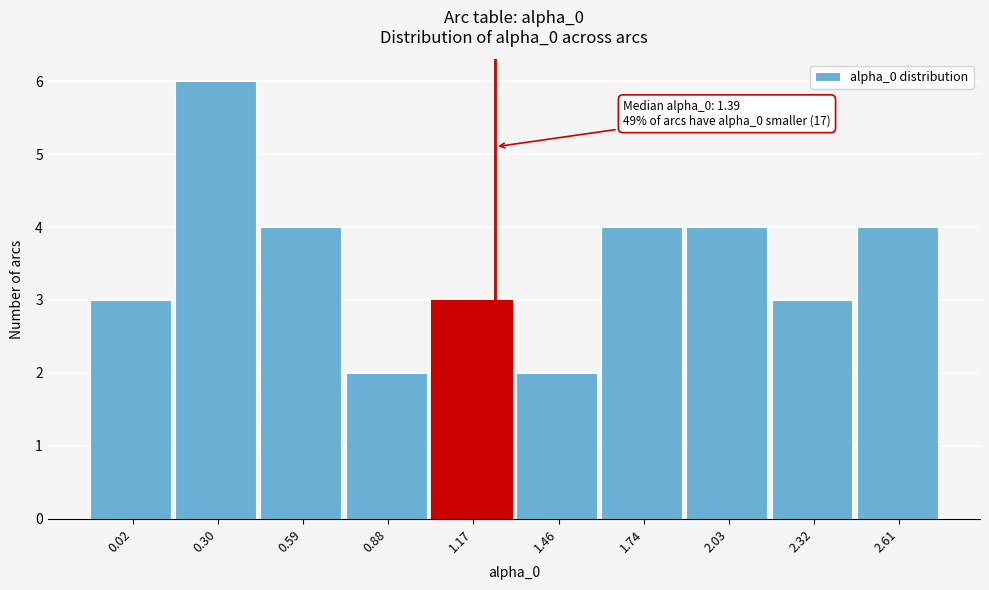

Reading left to right, list all the values displayed in this chart.

0.02=3	0.30=6	0.59=4	0.88=2	1.17=3	1.46=2	1.74=4	2.03=4	2.32=3	2.61=4